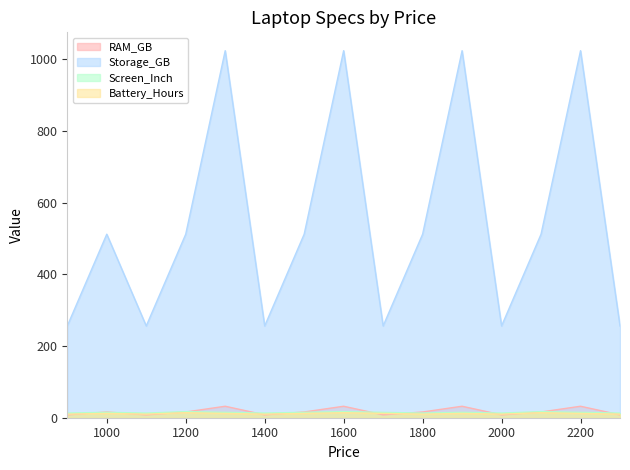

Does the chart display data point markers on the line(s)?

No